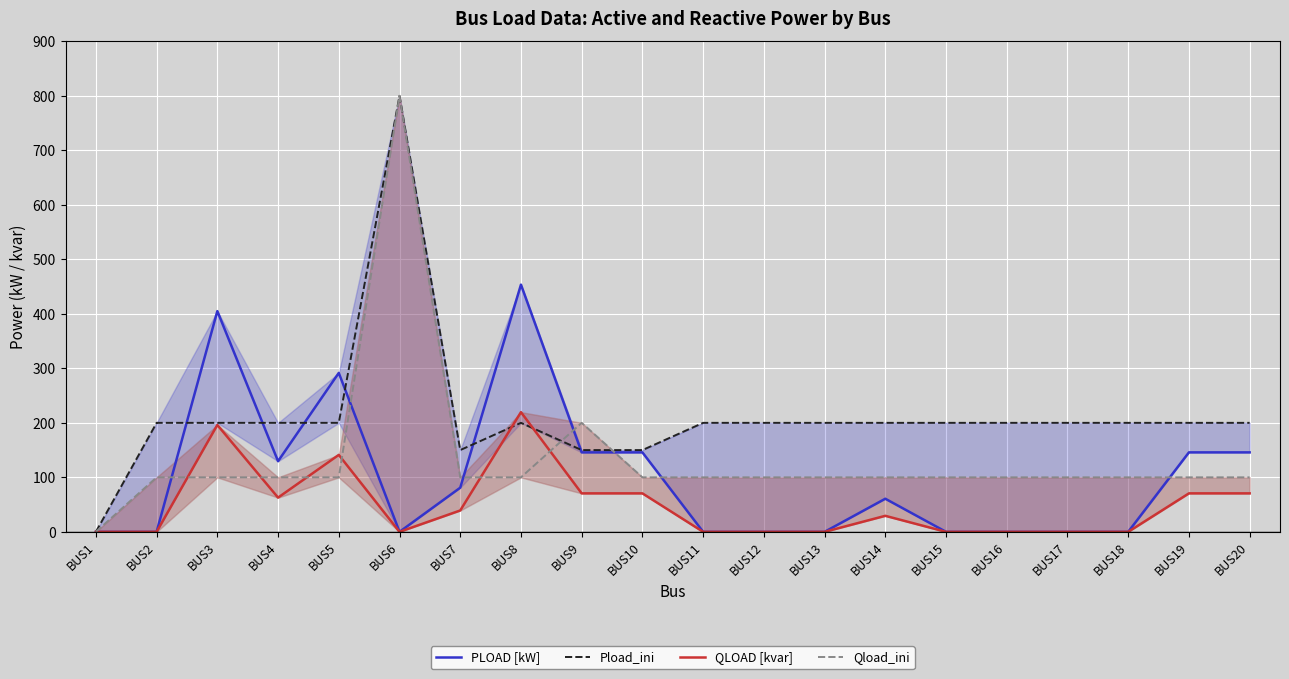

True or false: Qload_ini has a value of 130.3 at BUS4.

False